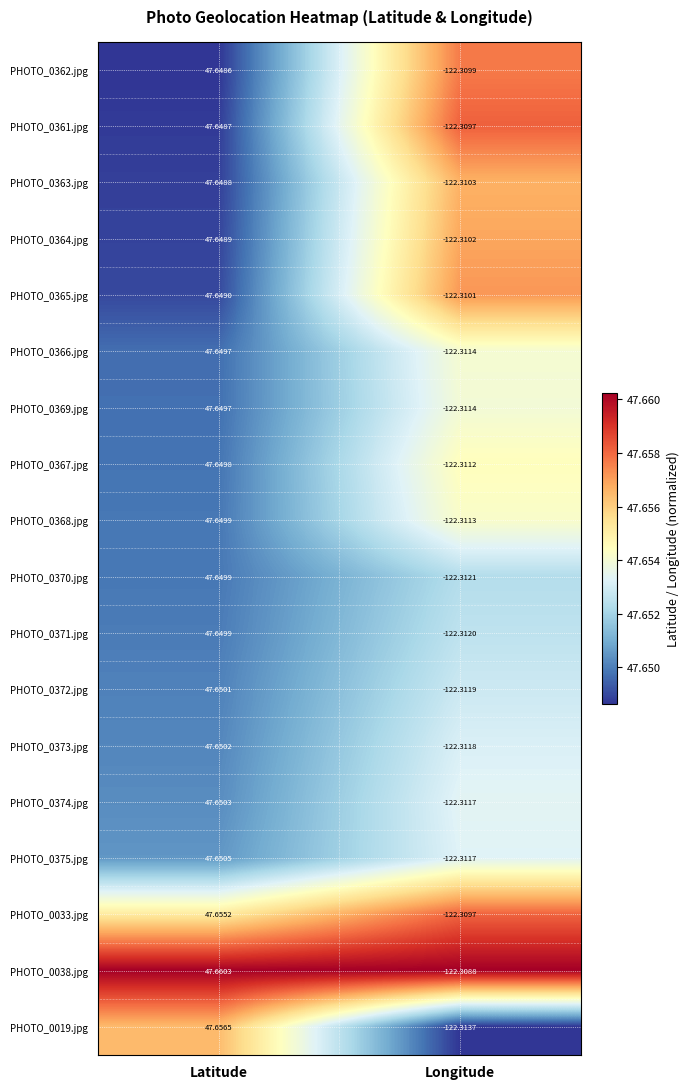

At which category is the sum across all series the highest?

Latitude